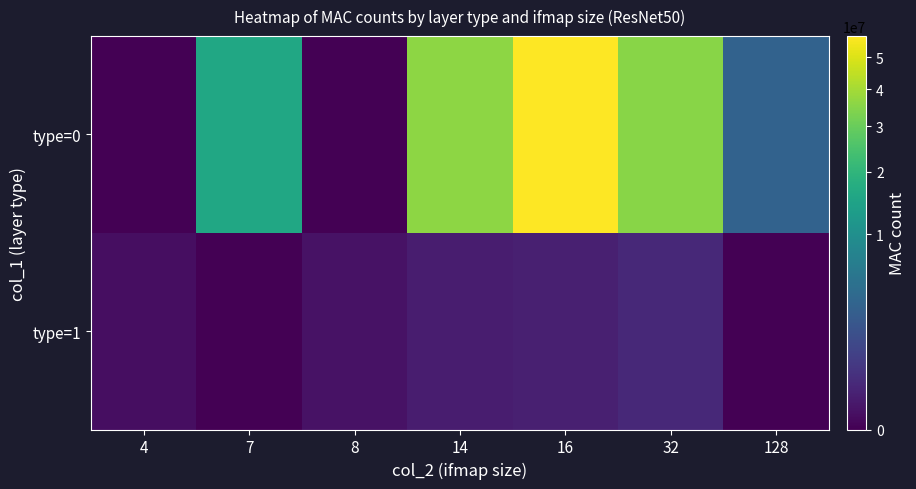

Reading left to right, what are all the values shown in this chart?

type=0: 4=0.0	7=15845376.0	8=0.0	14=35897344.0	16=57496917.3	32=35433130.7	128=3211264.0
type=1: 4=16384.0	7=0.0	8=32768.0	14=100352.0	16=131072.0	32=262144.0	128=0.0